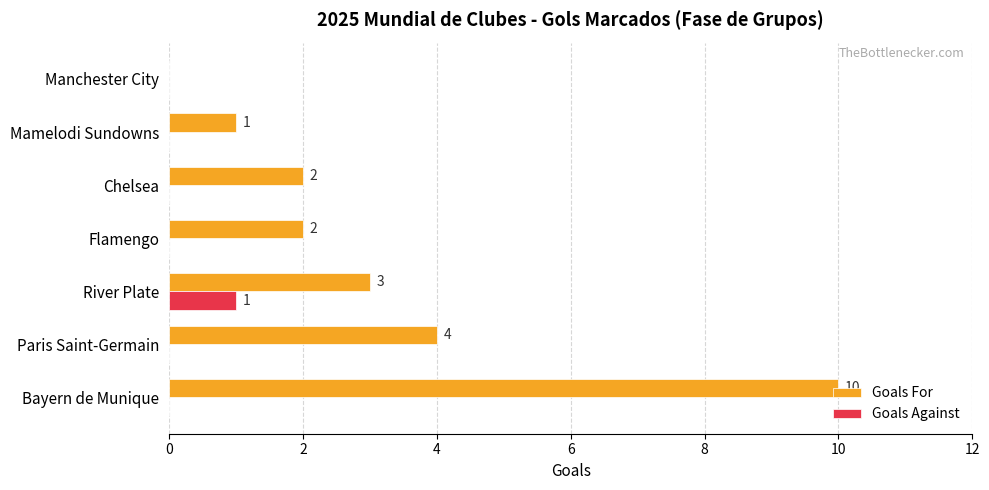

How many Goals Against values are between 0 and 1?

7